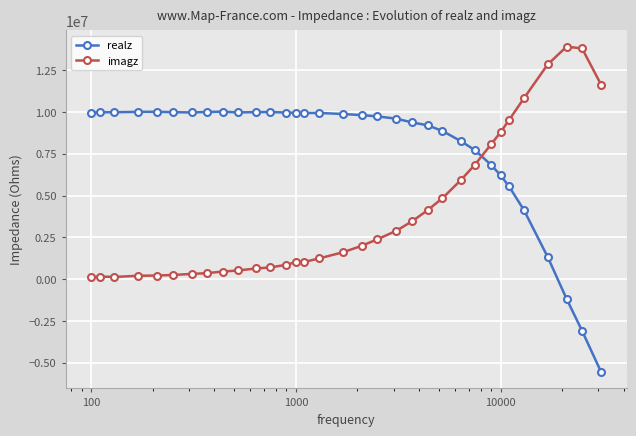

Which series has the widest spread of values?

realz